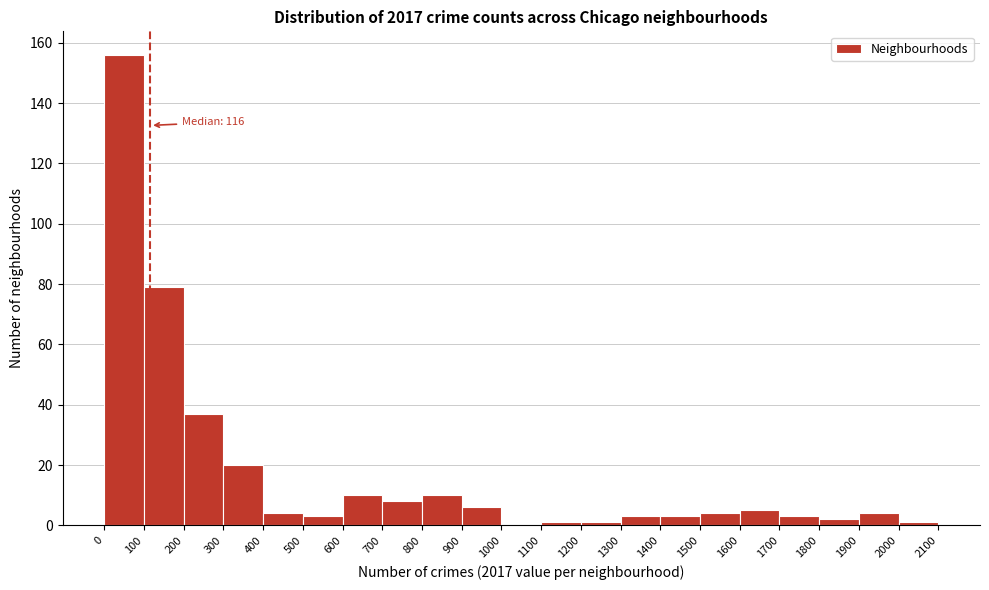

Over which range of the x-axis is the bar tallest?

0 to 100